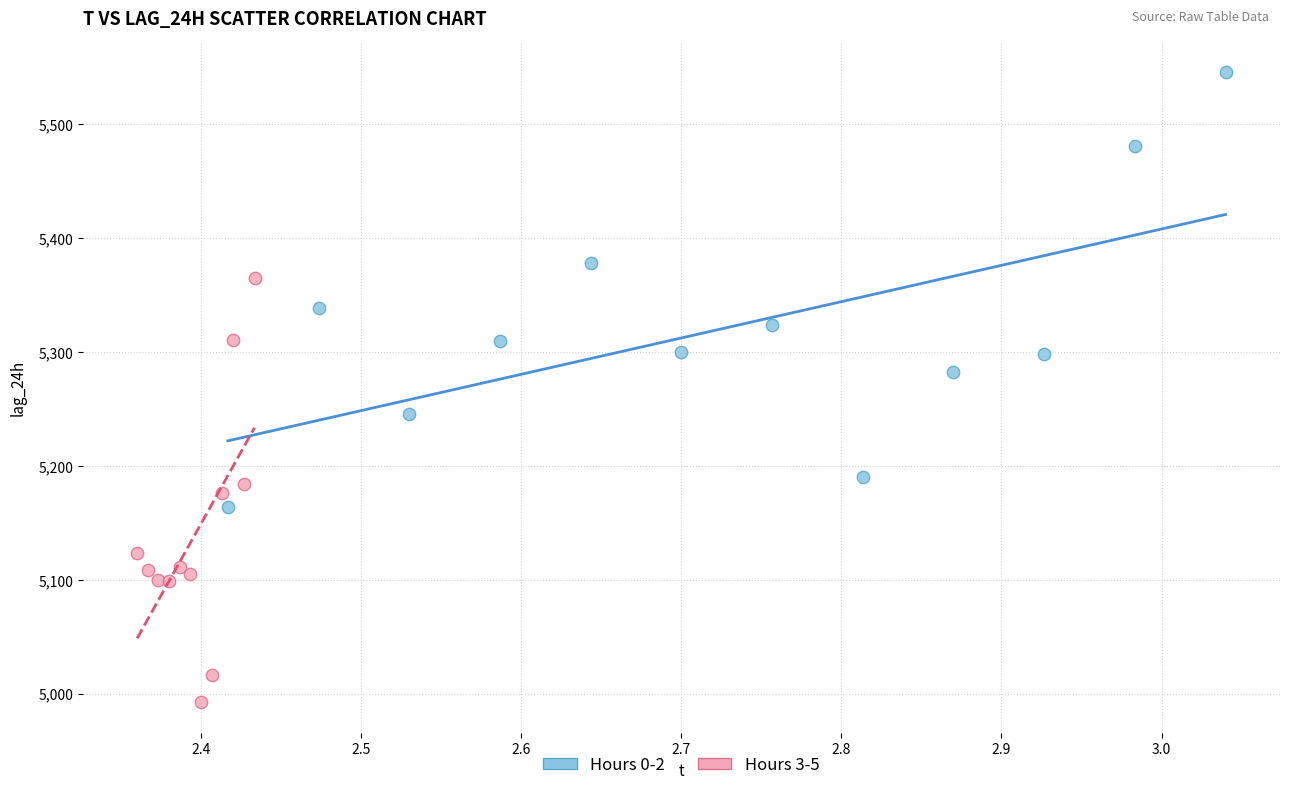

Which series reaches the maximum Y coordinate?

Hours 0-2